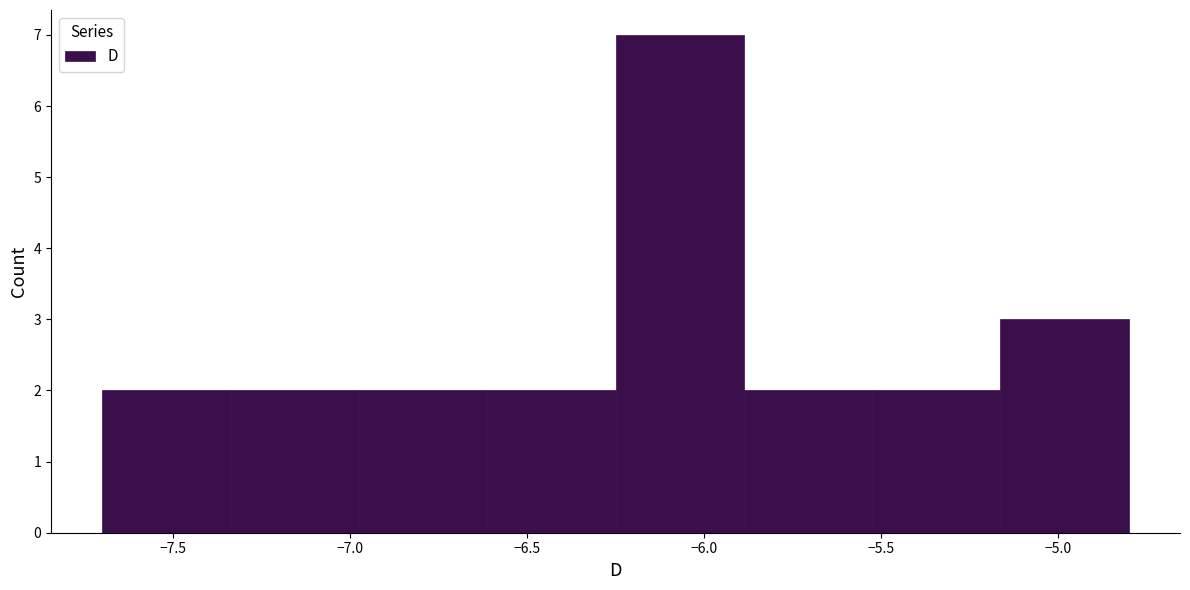

How tall is the bar that spans -6.25 to -5.90 on the x-axis? Neither the bar edges nor the heights are printed on the chart, so give them approximately, as read against the axes.

7